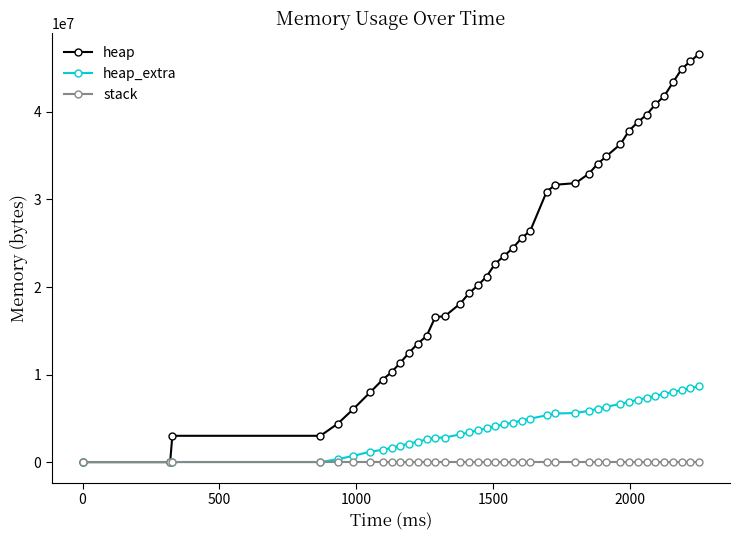

Rank the series by their maximum value, from highest to lowest.

heap, heap_extra, stack